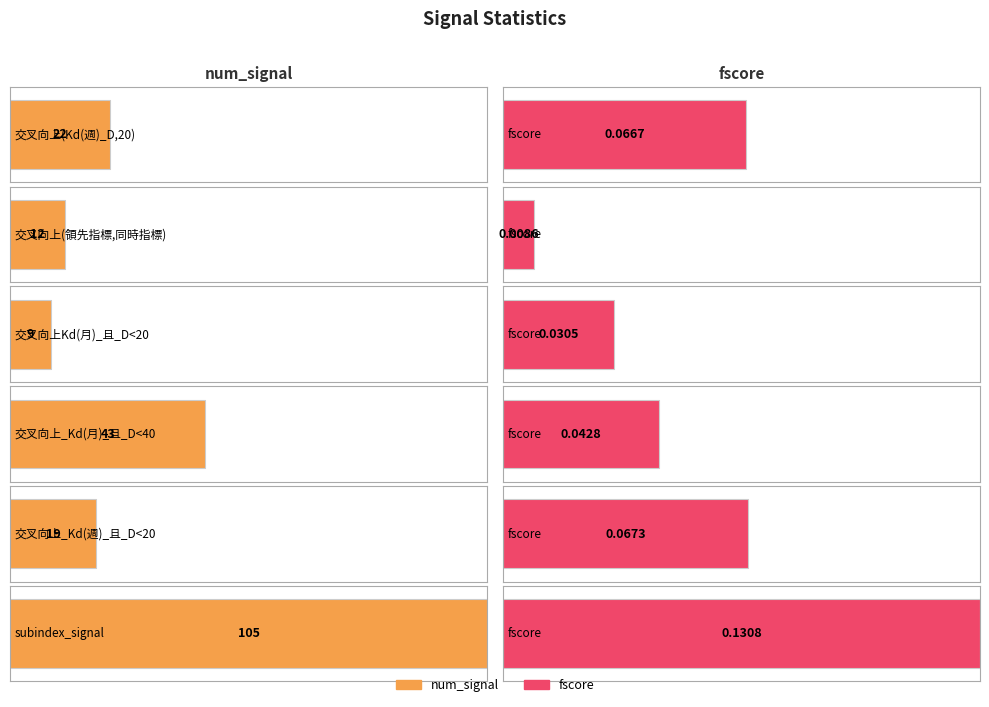

Reading right to left, extract all data points from this chart.

num_signal: subindex_signal=105.0	交叉向上_Kd(週)_且_D<20=19.0	交叉向上_Kd(月)_且_D<40=43.0	交叉向上Kd(月)_且_D<20=9.0	交叉向上(領先指標,同時指標)=12.0	交叉向上(Kd(週)_D,20)=22.0
fscore: subindex_signal=0.1	交叉向上_Kd(週)_且_D<20=0.1	交叉向上_Kd(月)_且_D<40=0.0	交叉向上Kd(月)_且_D<20=0.0	交叉向上(領先指標,同時指標)=0.0	交叉向上(Kd(週)_D,20)=0.1